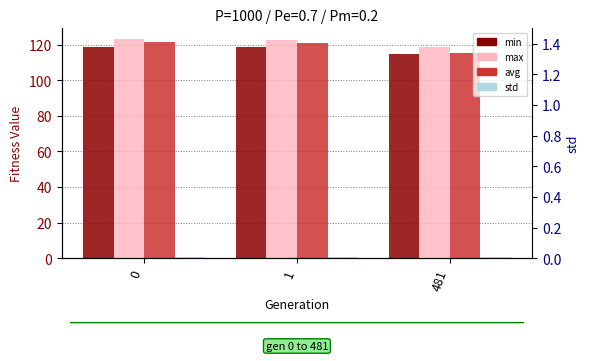

What is the value of the max bar at the 3rd from the left?

118.6